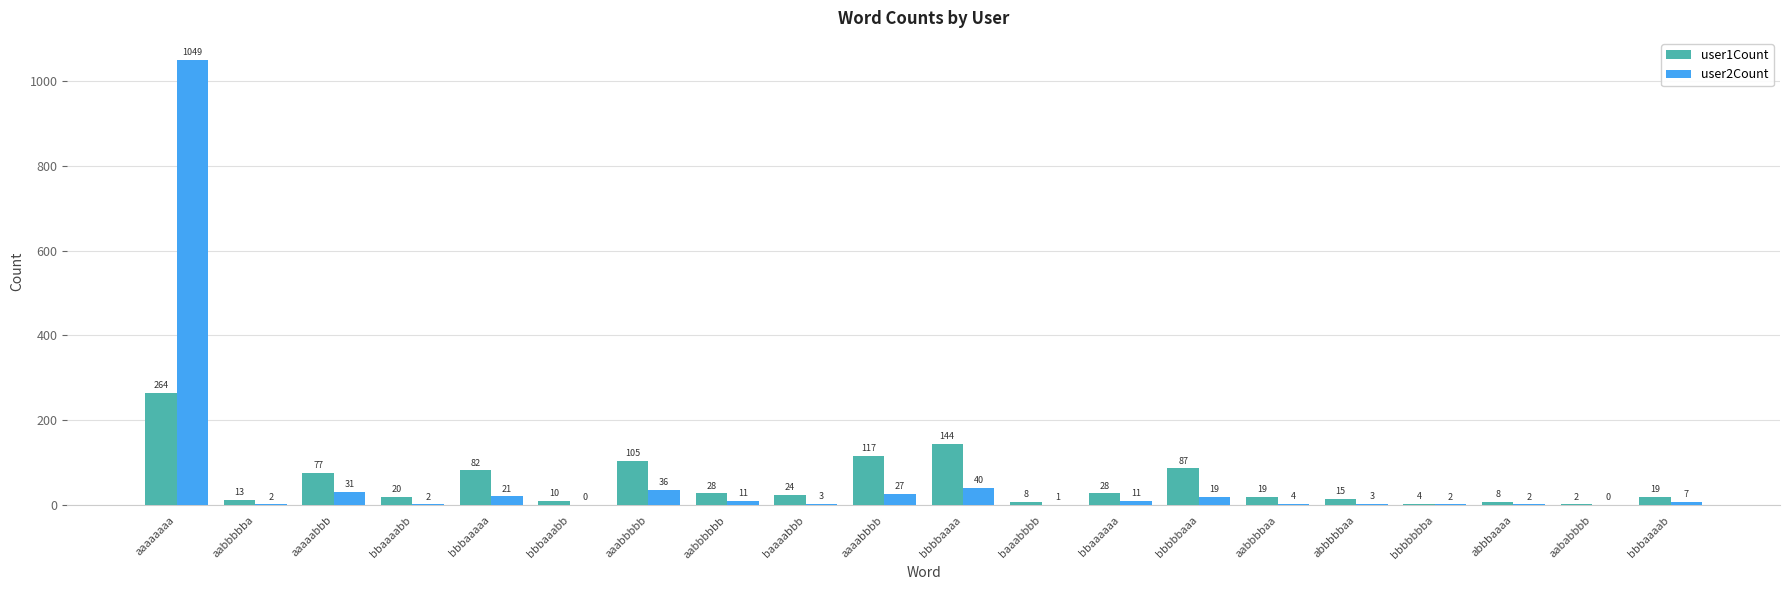

Where is user1Count nearest to the value 133?

bbbbaaaa